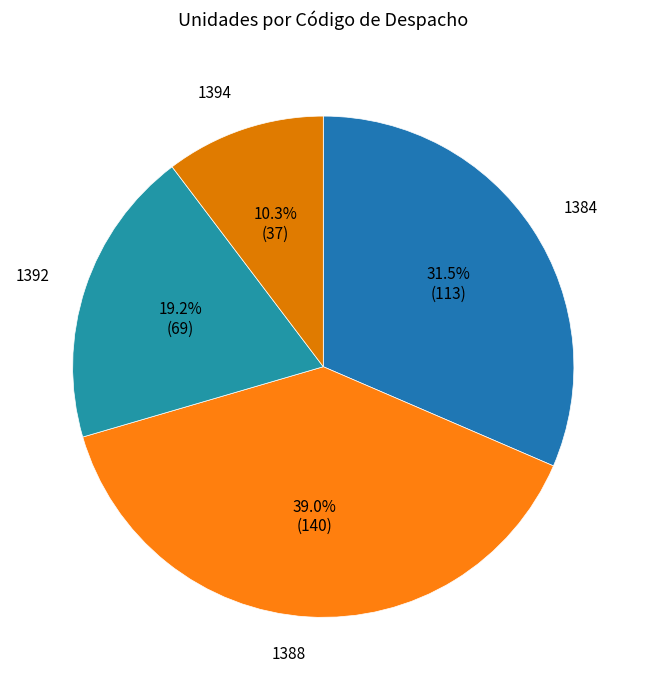

Count the number of slices in the pie.

4